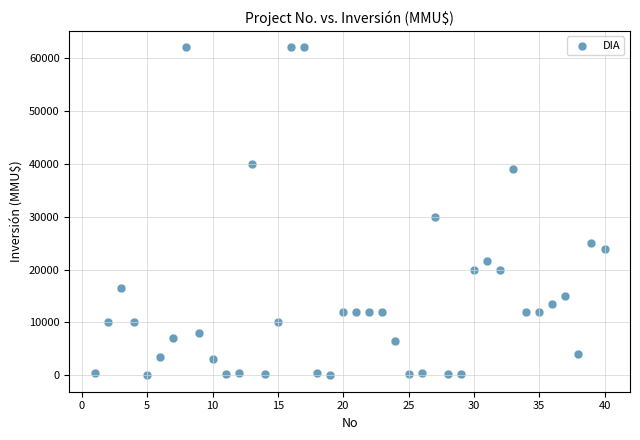

What Y value in the scatter plot is closest to 31003?

30000